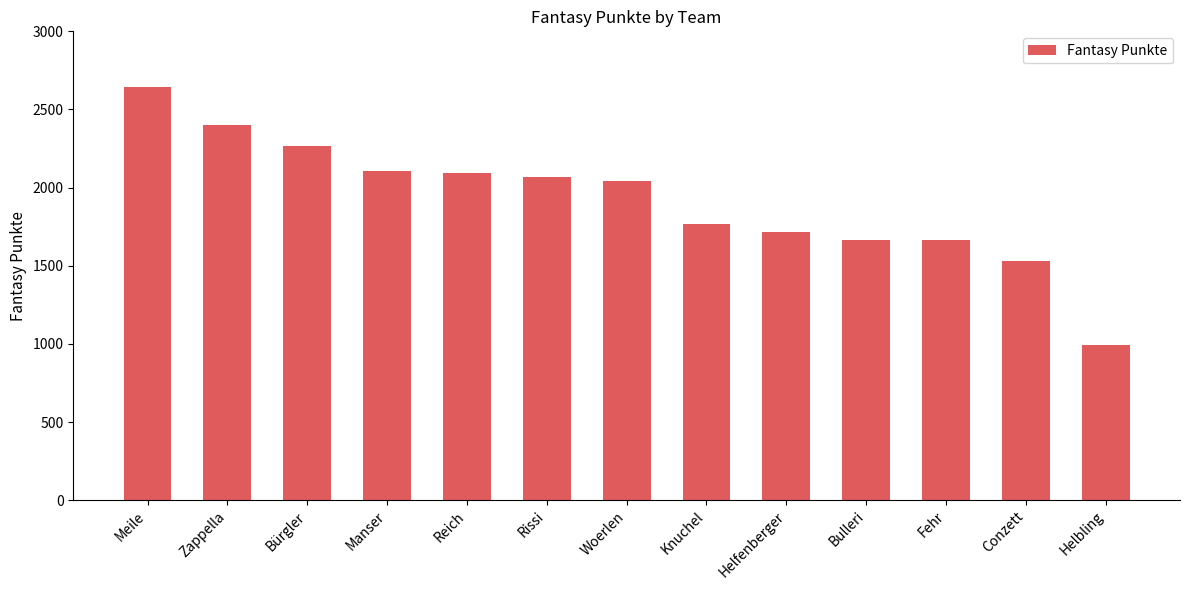

What is the difference between the maximum and minimum values?

1655